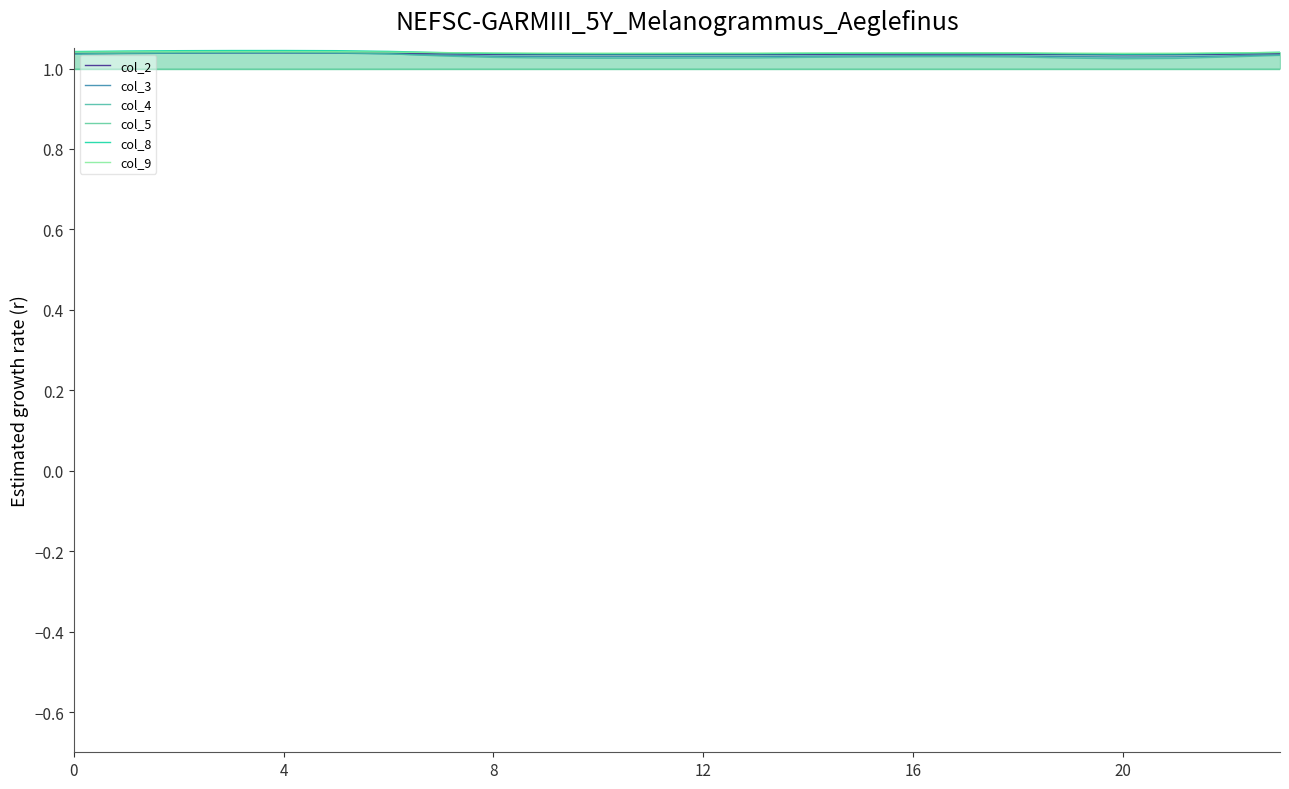

The value of col_8 at 4 is 1.5. True or false?

False